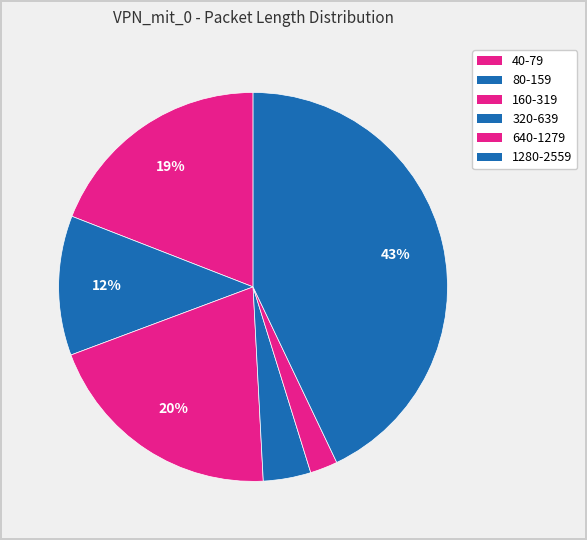

Which category has the smallest portion of the pie?

640-1279